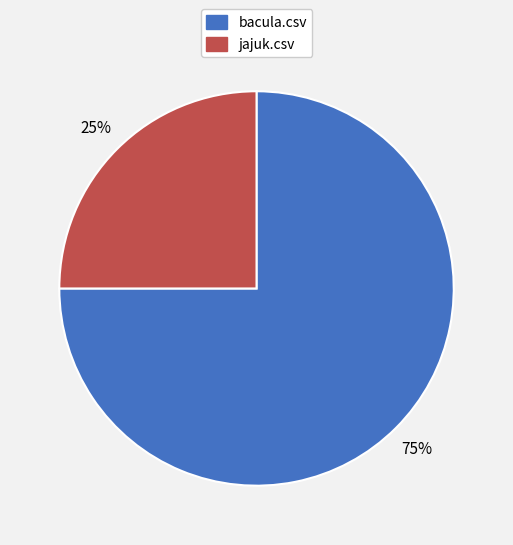

True or false: jajuk.csv accounts for 34% of the total.

False